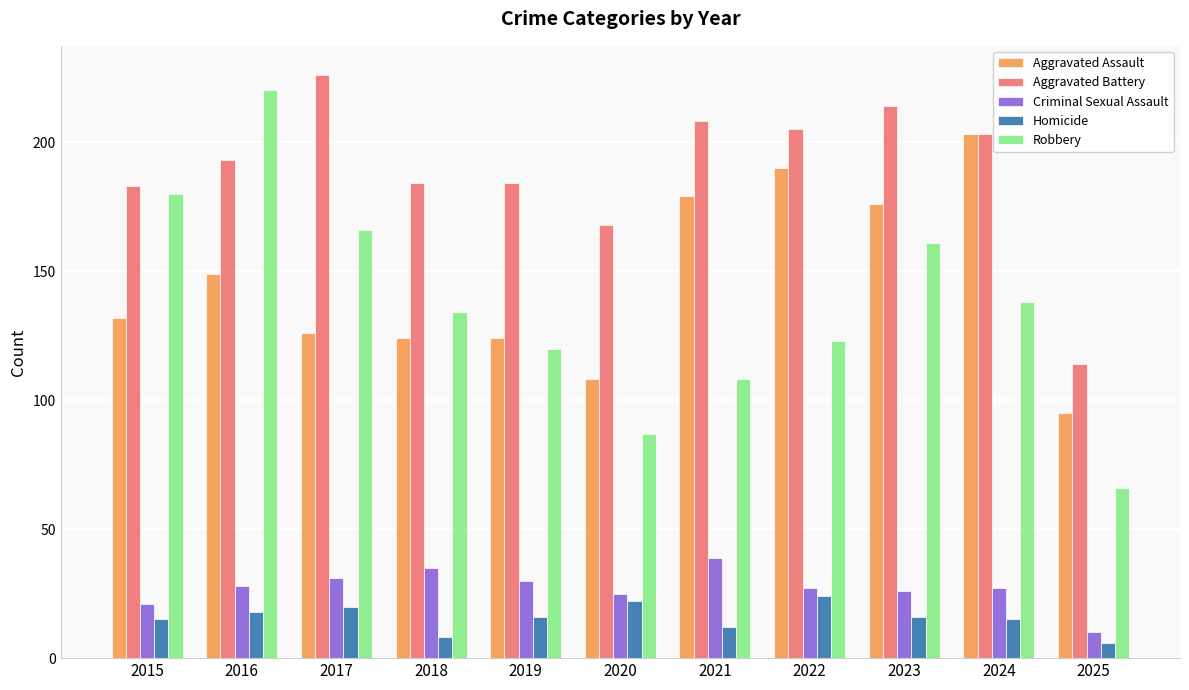

What is the approximate value of Robbery at 2025?

66